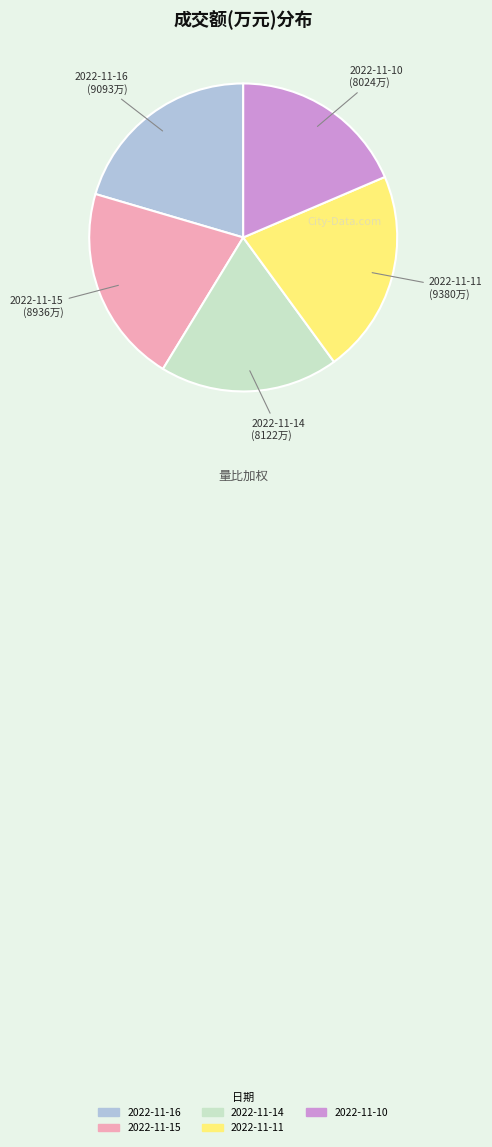

Is there a majority slice in this chart?

No